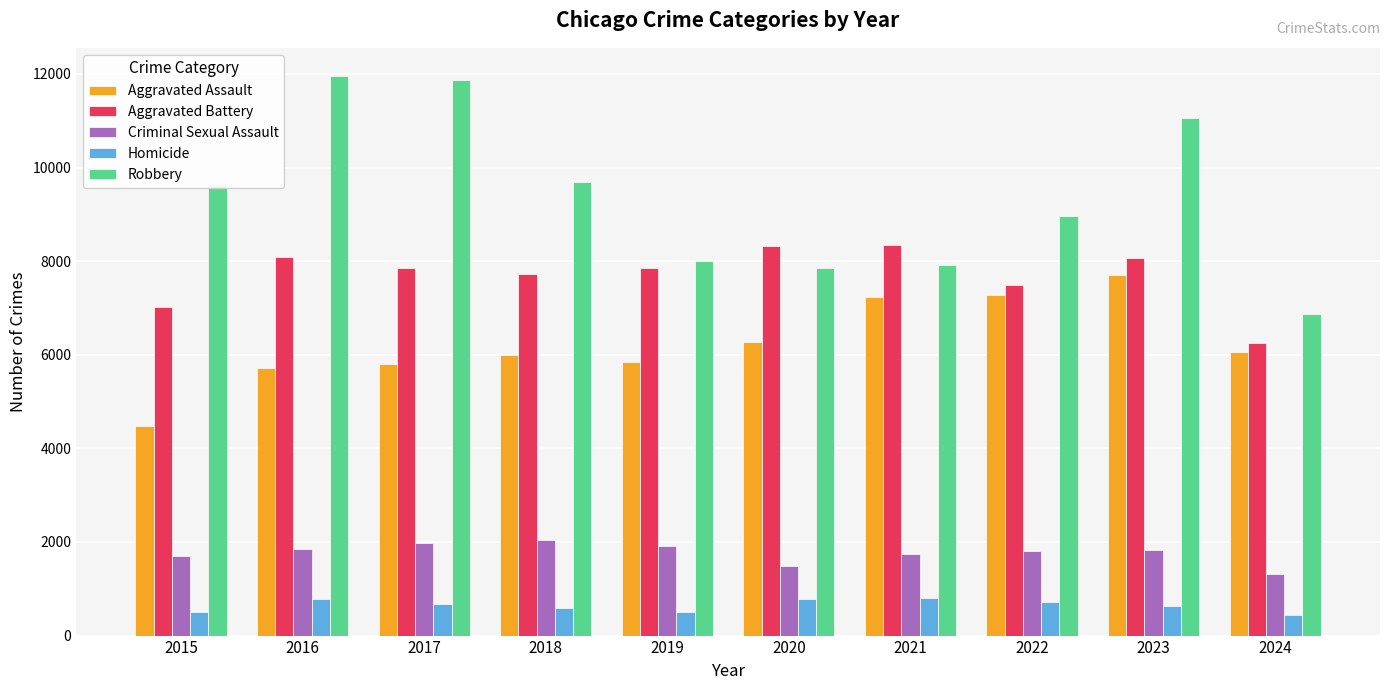

The value of Homicide at 2017 is 672. True or false?

True